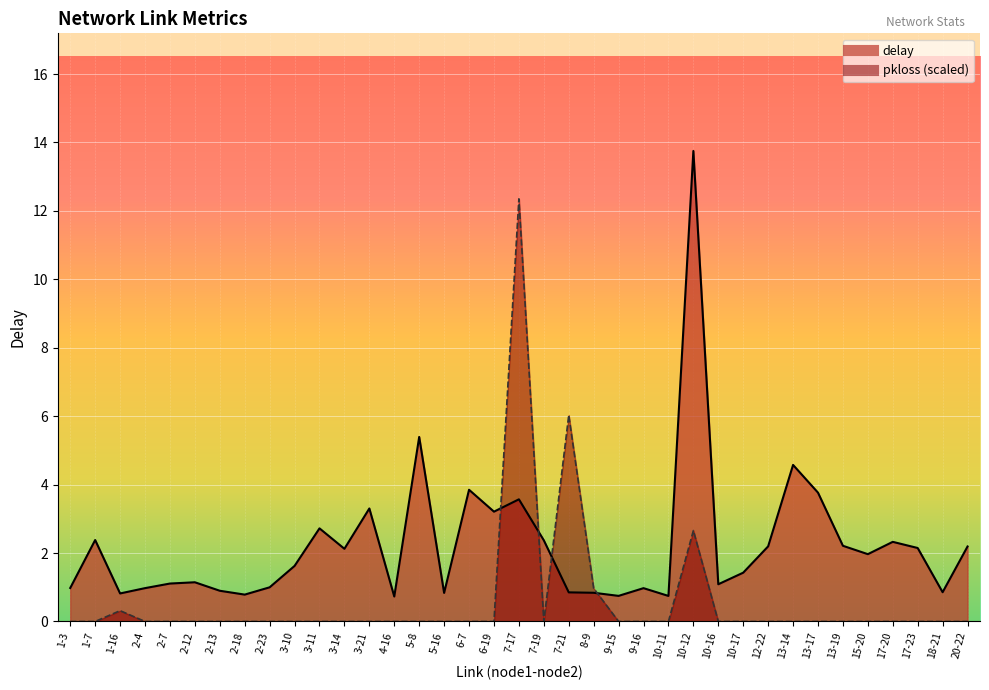

Reading left to right, what are all the values shown in this chart?

delay: 1.0	2.4	0.8	1.0	1.1	1.1	0.9	0.8	1.0	1.6	2.7	2.1	3.3	0.7	5.4	0.8	3.8	3.2	3.6	2.4	0.9	0.8	0.7	1.0	0.7	13.8	1.1	1.4	2.2	4.6	3.8	2.2	2.0	2.3	2.1	0.9	2.2
pkloss: 0.0	0.0	0.3	0.0	0.0	0.0	0.0	0.0	0.0	0.0	0.0	0.0	0.0	0.0	0.0	0.0	0.0	0.0	12.4	0.0	6.0	1.0	0.0	0.0	0.0	2.7	0.0	0.0	0.0	0.0	0.0	0.0	0.0	0.0	0.0	0.0	0.0